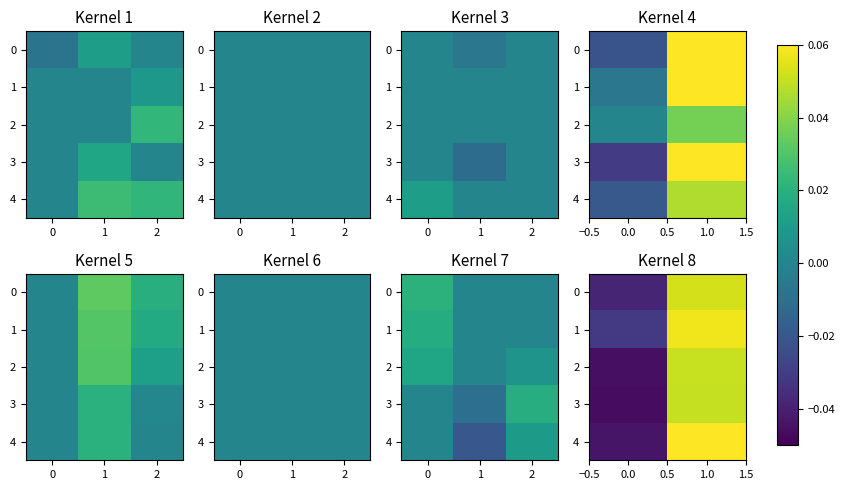

How many series are shown in this chart?

5